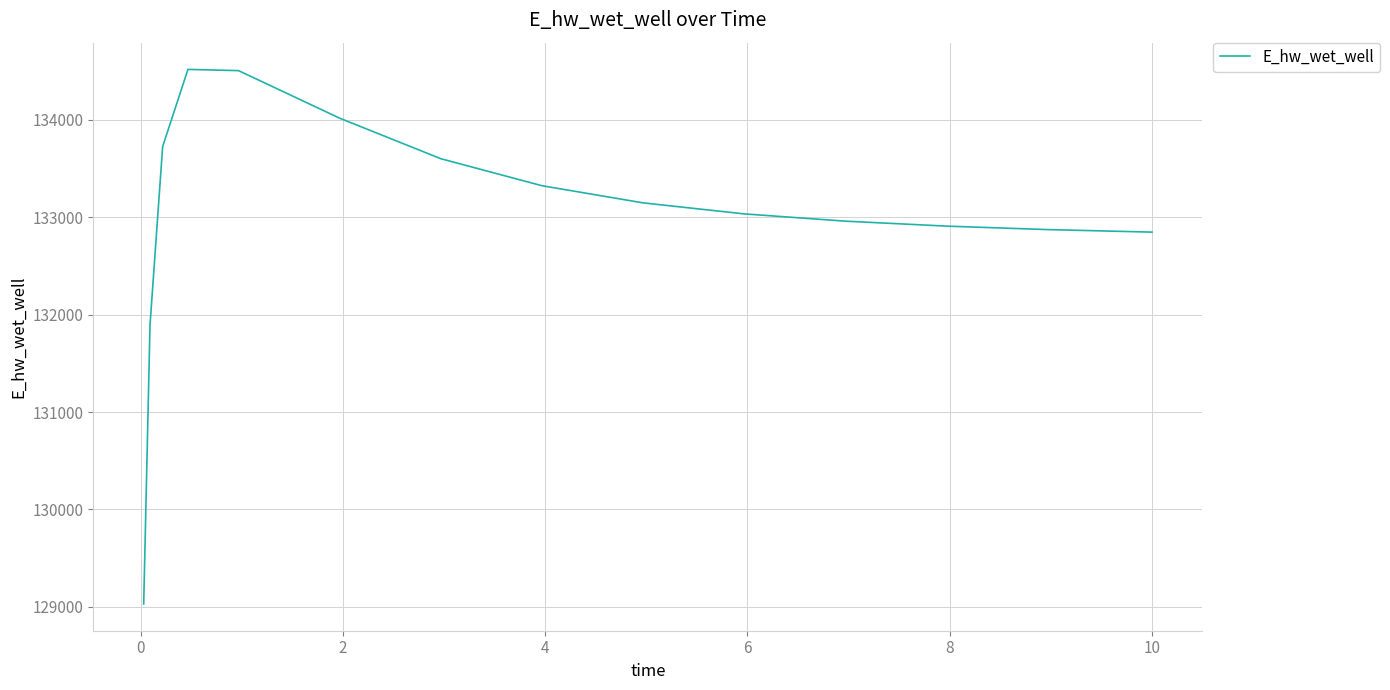

What is the difference between the maximum and minimum values?

5488.2